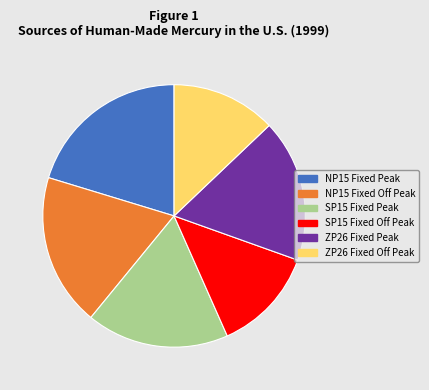

True or false: NP15 Fixed Peak accounts for 20% of the total.

True